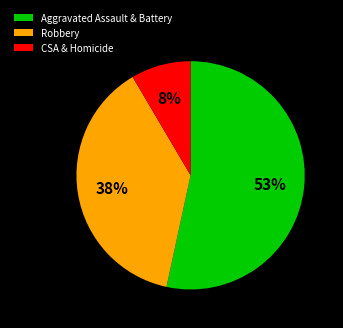

To the nearest percent, what is the difference between the largest and smallest slice percentages?

45%